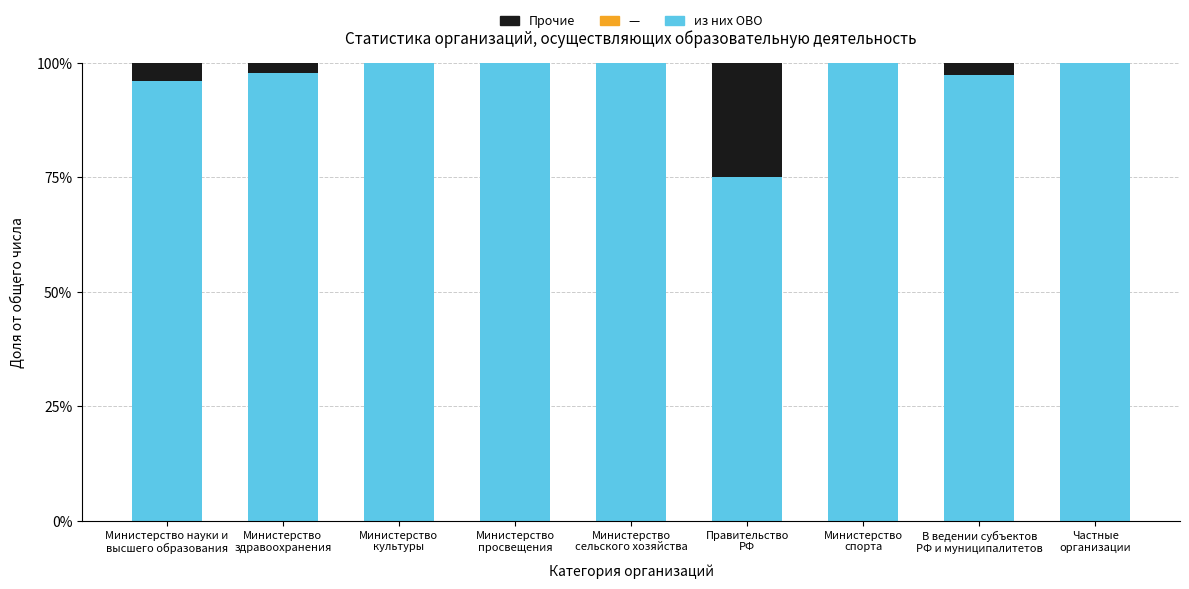

What is the sum of all из них ОВО values?

866.4